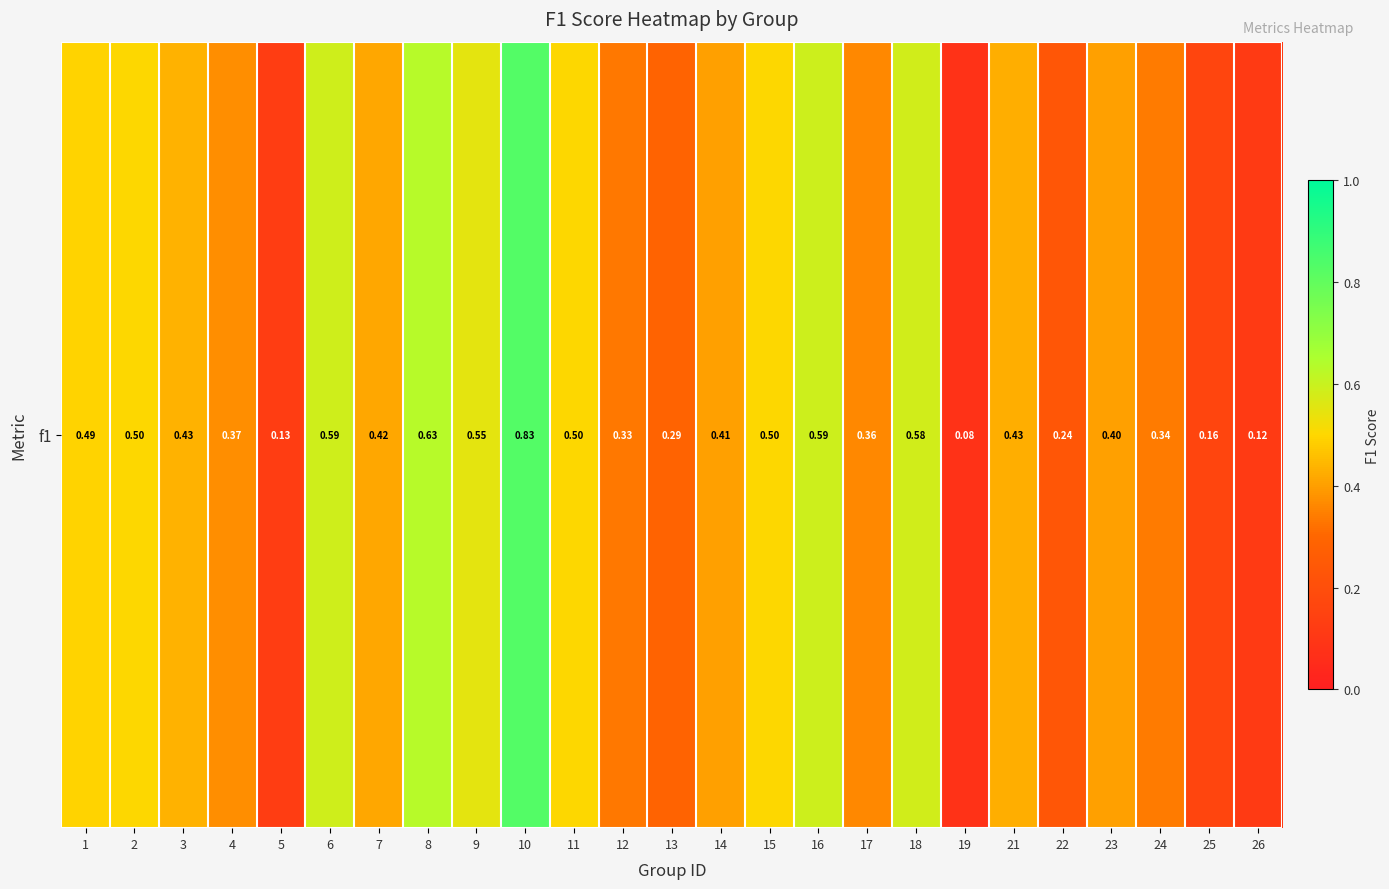

Reading right to left, transcribe all the data shown in this chart.

26=0.1	25=0.2	24=0.3	23=0.4	22=0.2	21=0.4	19=0.1	18=0.6	17=0.4	16=0.6	15=0.5	14=0.4	13=0.3	12=0.3	11=0.5	10=0.8	9=0.5	8=0.6	7=0.4	6=0.6	5=0.1	4=0.4	3=0.4	2=0.5	1=0.5